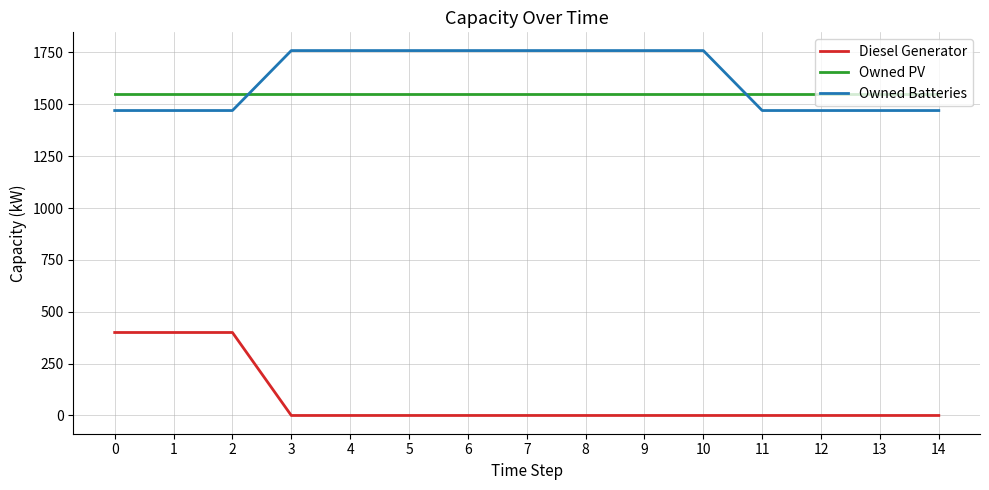

Is the value of Owned PV at 7 greater than the value of Owned Batteries at 13?

Yes